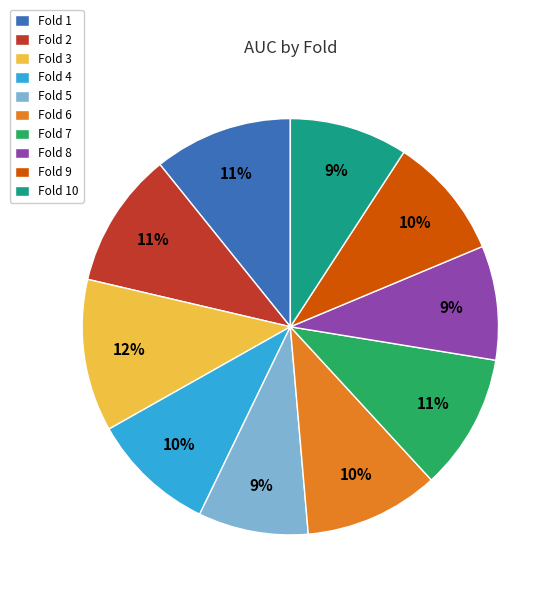

To the nearest percent, what percentage of the pie is Fold 3?

12%